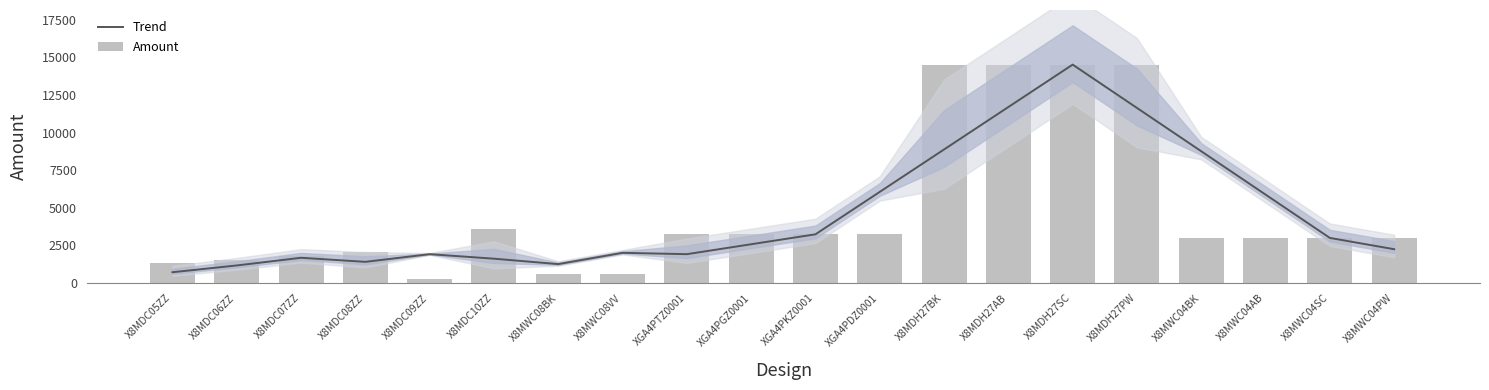

What is the average value of the Amount series?

4740